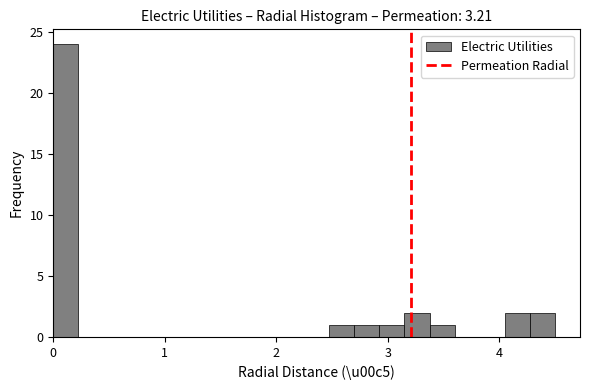

Read against the x-axis, roughly where is the centre of the tallest bar?

0.1